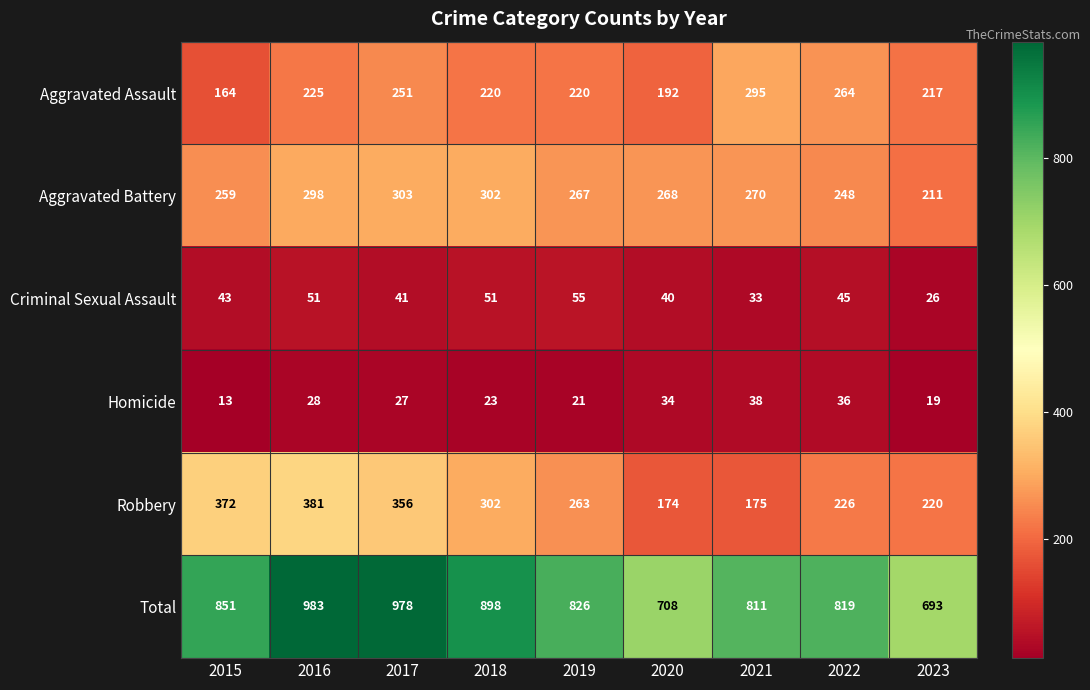

What is the average value of the Homicide series?

27